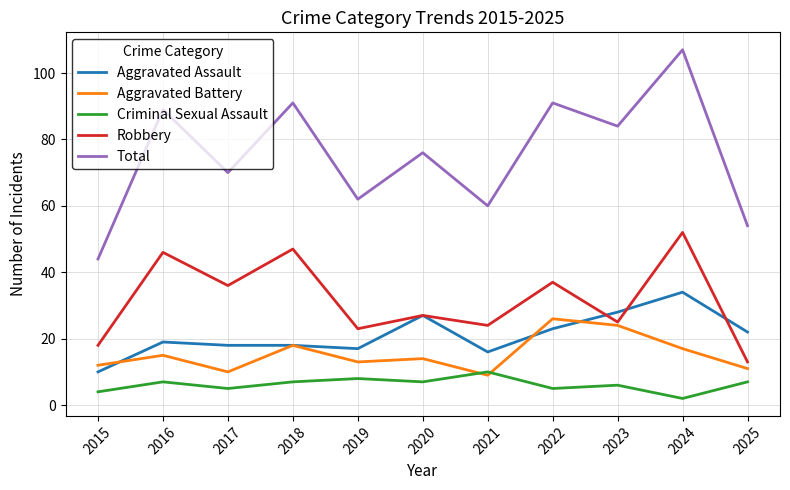

What are all the series names shown in the legend?

Aggravated Assault, Aggravated Battery, Criminal Sexual Assault, Robbery, Total